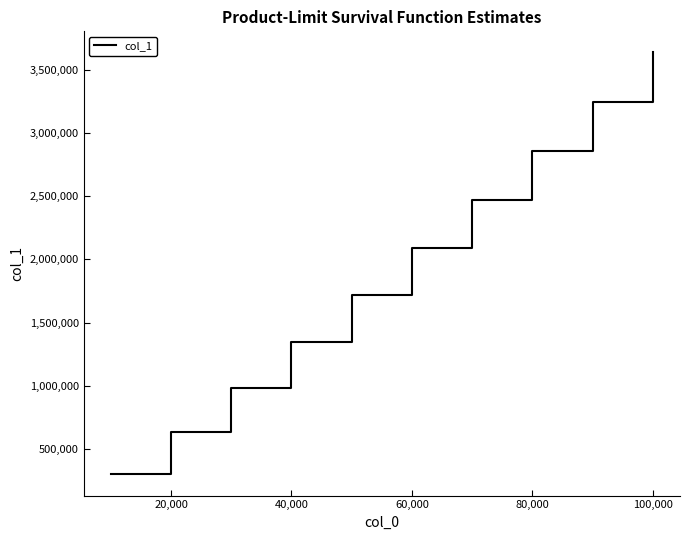

How many values are between 984462 and 2857854?

6